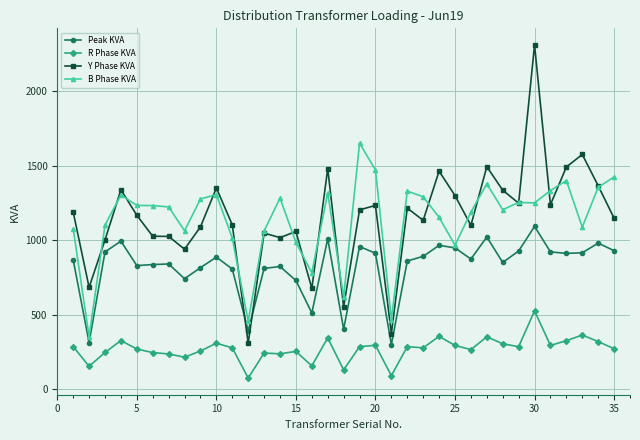

True or false: Peak KVA and R Phase KVA cross at least once.

False